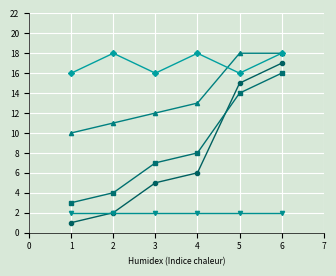

At which category is the sum across all series the highest?

6